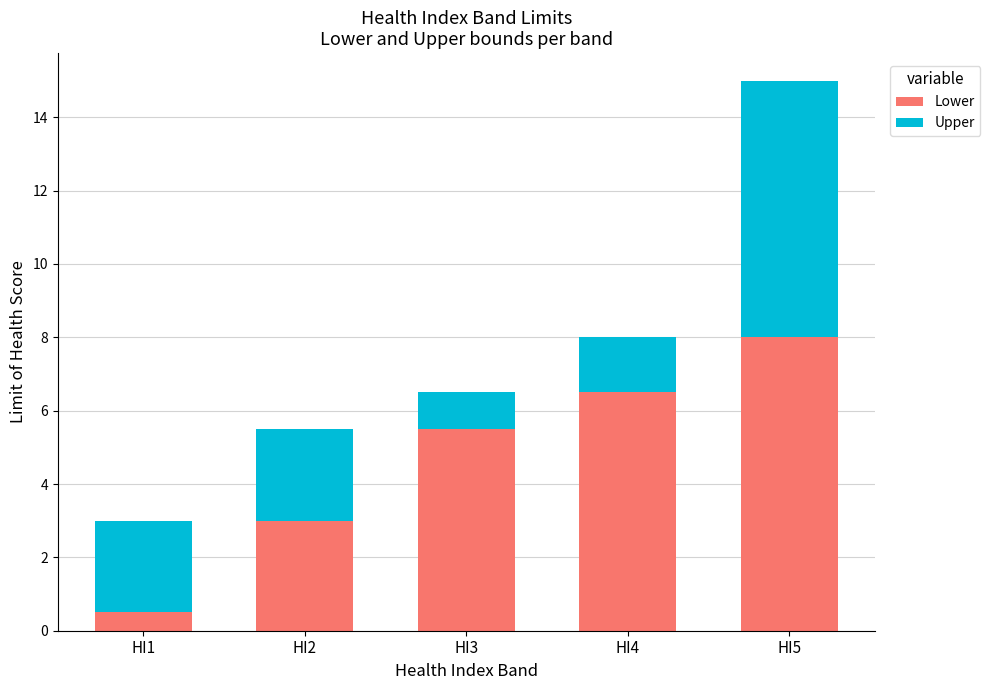

How many bars are there in total?

5